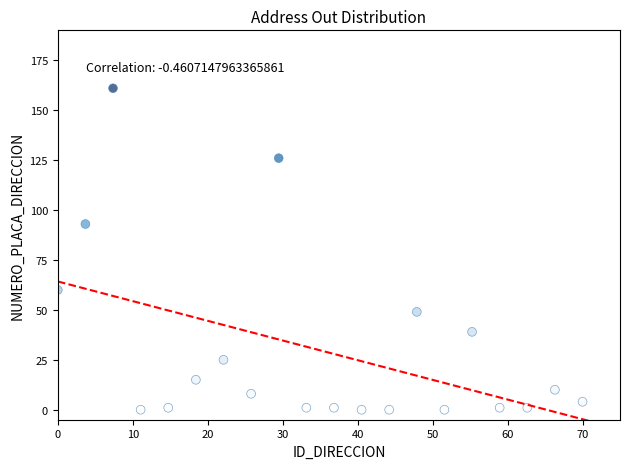

What Y value in the scatter plot is closest to 80?

93